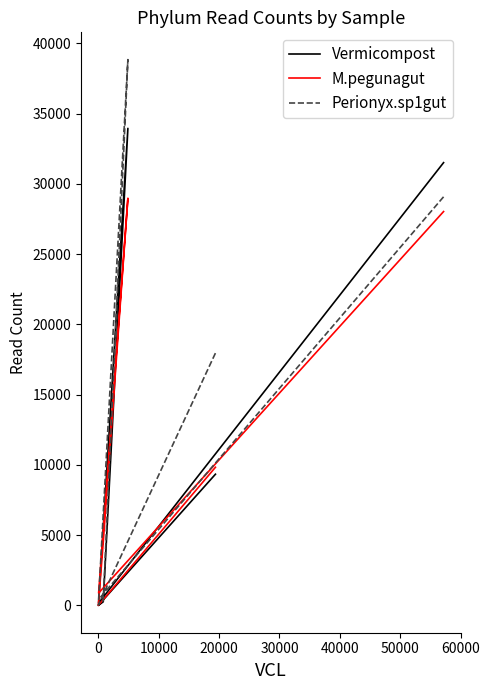

How many values in the Perionyx.sp1gut series exceed 17965?

2